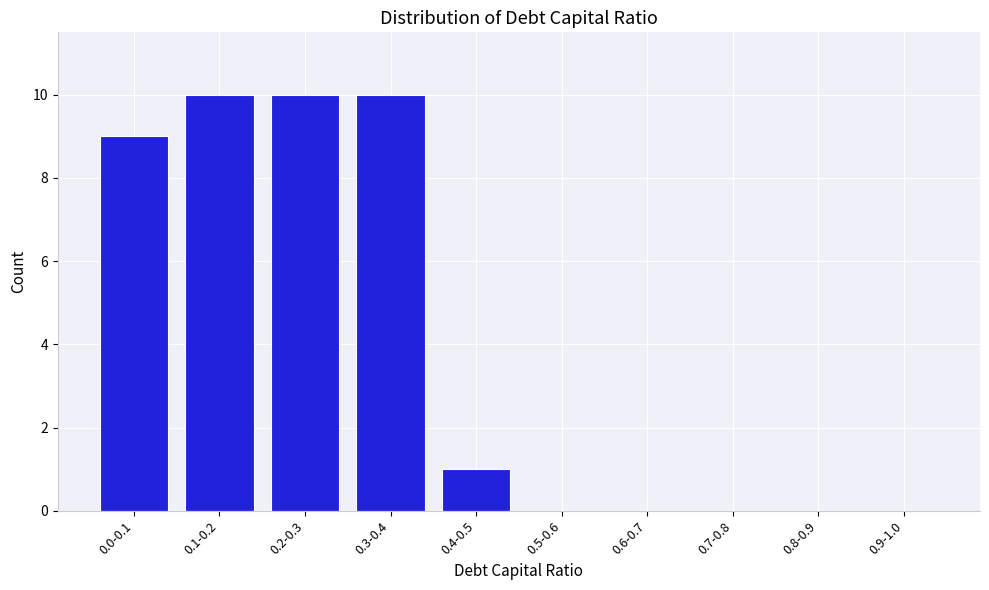

Reading right to left, what are all the values shown in this chart?

0.9-1.0=0	0.8-0.9=0	0.7-0.8=0	0.6-0.7=0	0.5-0.6=0	0.4-0.5=1	0.3-0.4=10	0.2-0.3=10	0.1-0.2=10	0.0-0.1=9